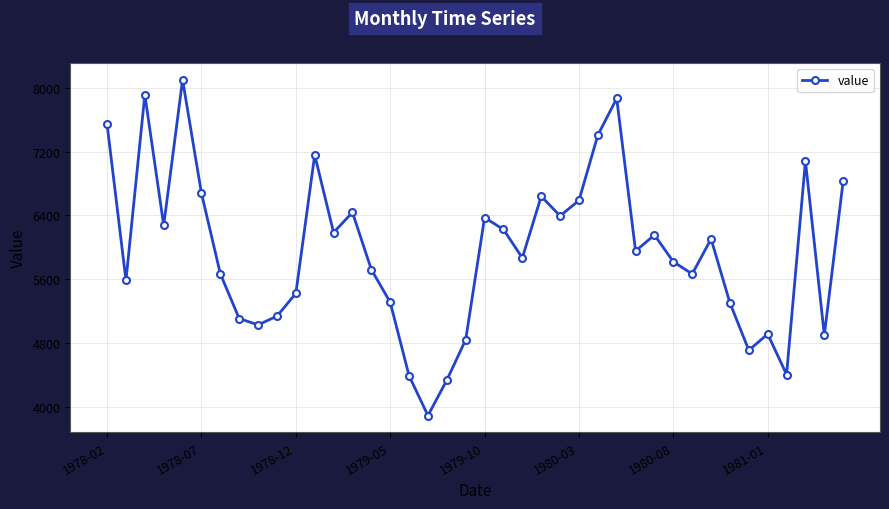

What is the value of the 26th point from the left?

6588